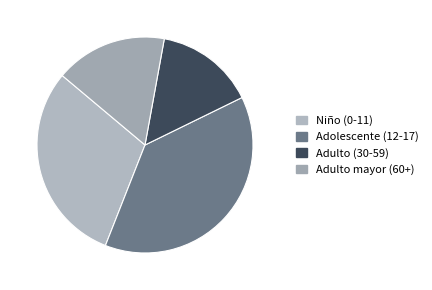

Which slice is the smallest?

Adulto (30-59)